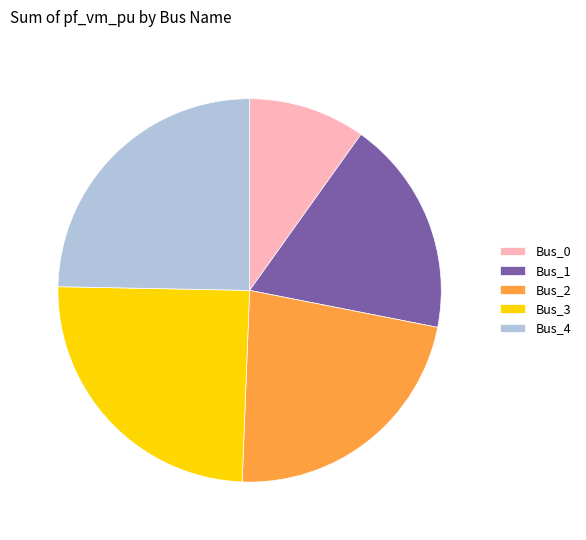

Does any single category account for the majority?

No